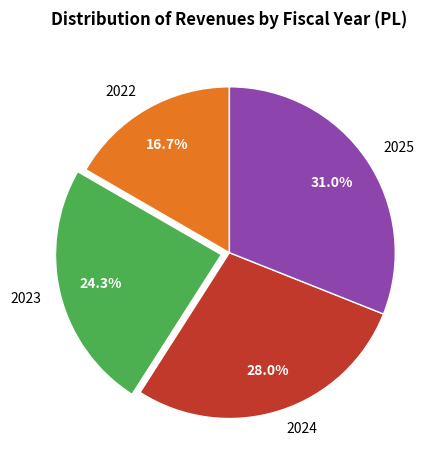

Approximately how many times larger is the value at 2025 compared to 2024?

1.1